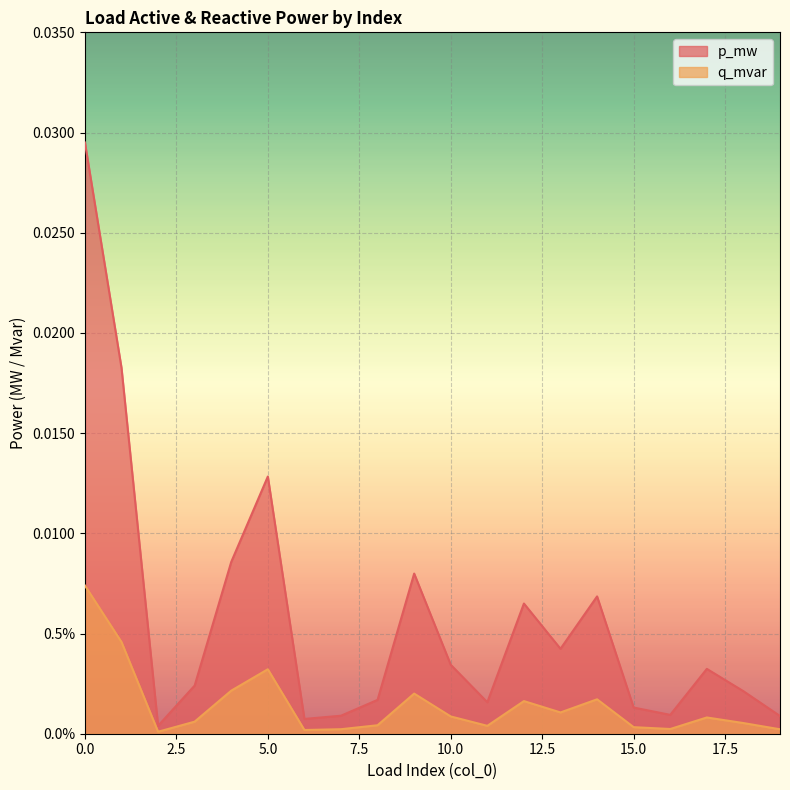

True or false: q_mvar and p_mw cross at least once.

False